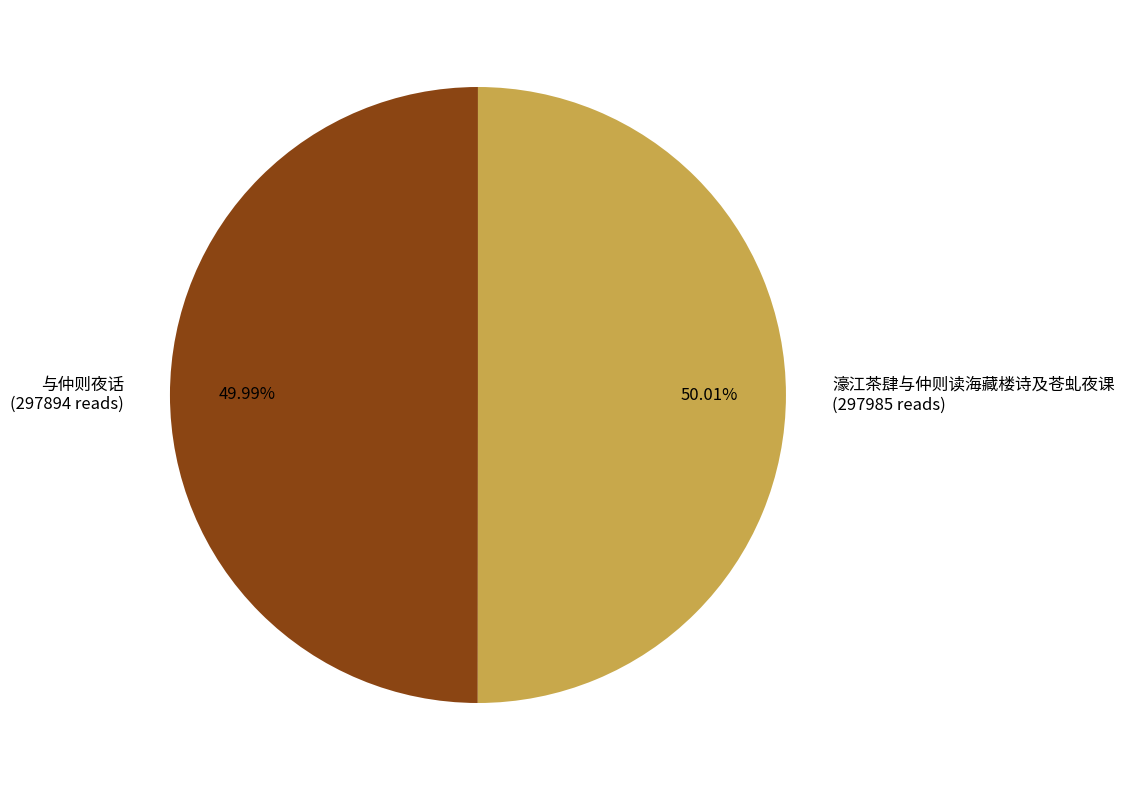

The 与仲则夜话 slice represents 50% of the pie. True or false?

True